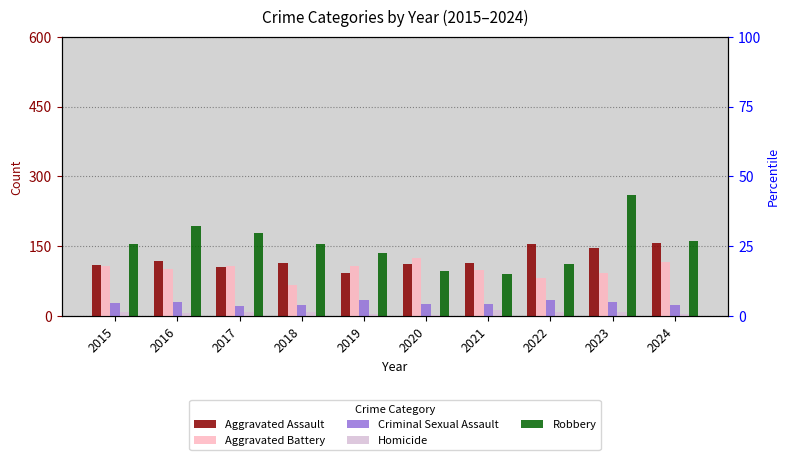

What is the minimum value shown in the chart?

2